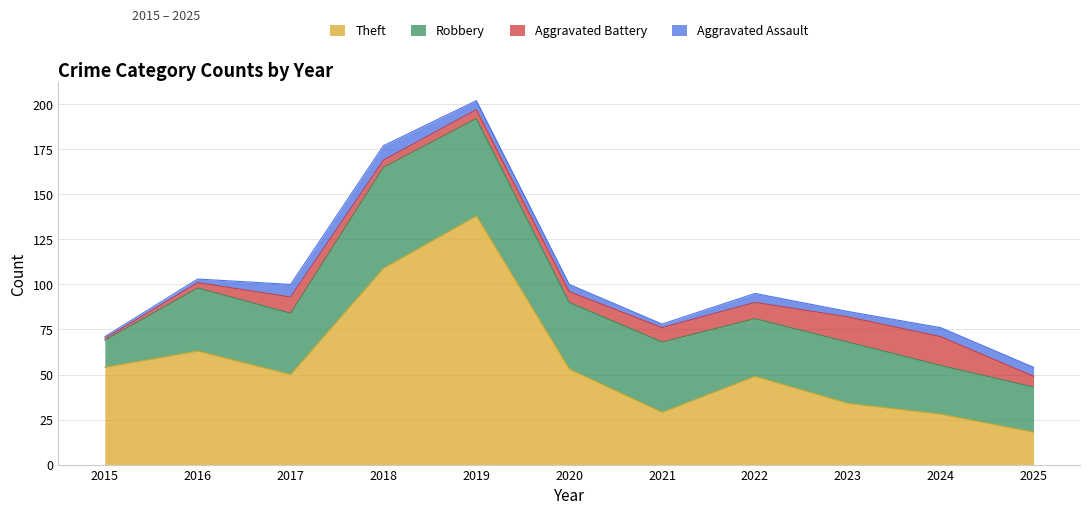

What is the lowest value of the Robbery series?

15